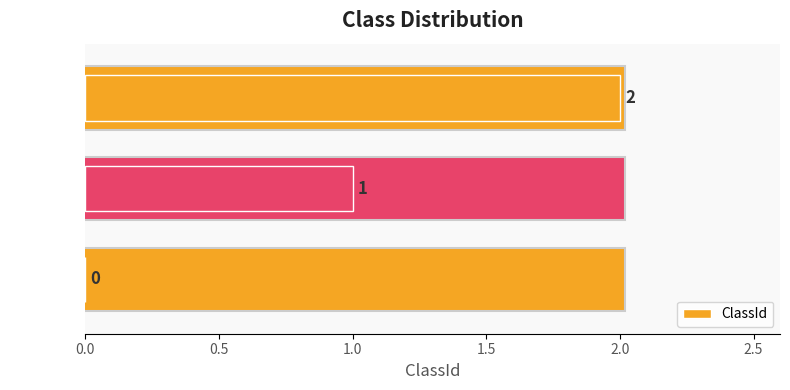

What is the sum of all values?

3